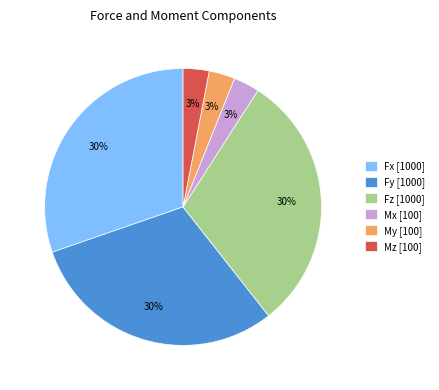

What is the ratio of the value at Mx to the value at Fx?

0.1